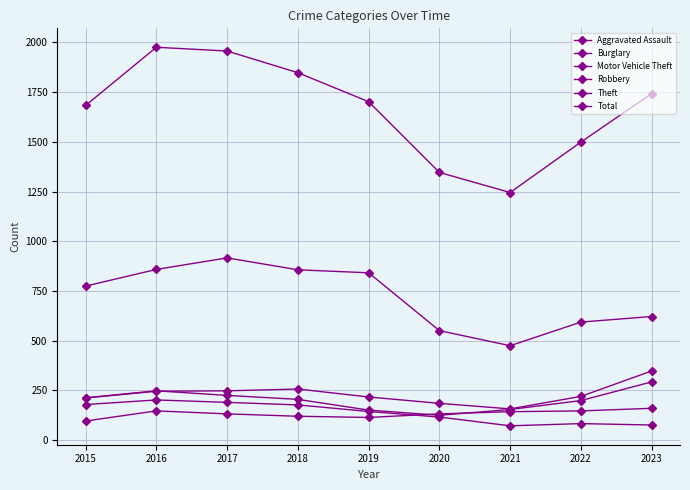

How many data points in Motor Vehicle Theft are less than 219?

4